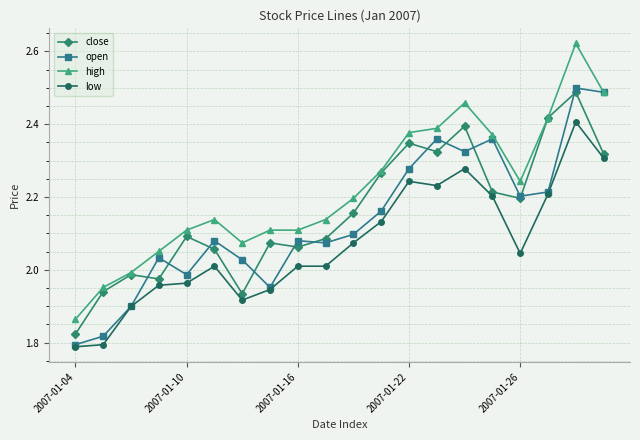

True or false: high and low cross at least once.

False